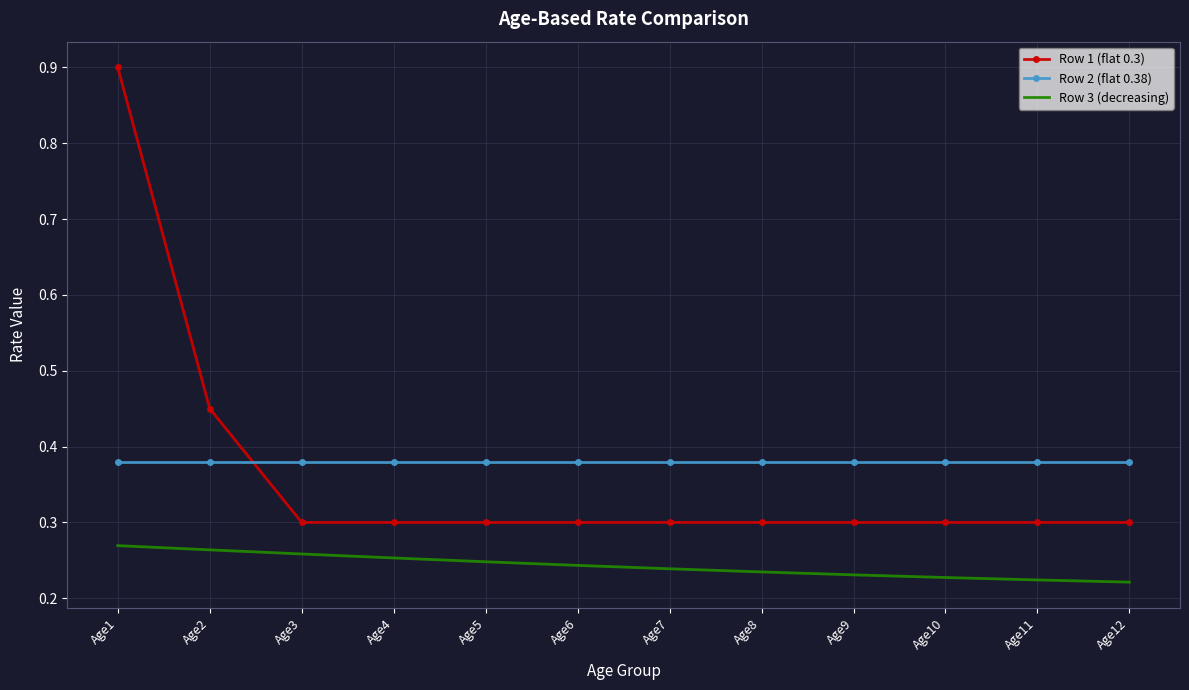

How many categories are shown in the chart?

12